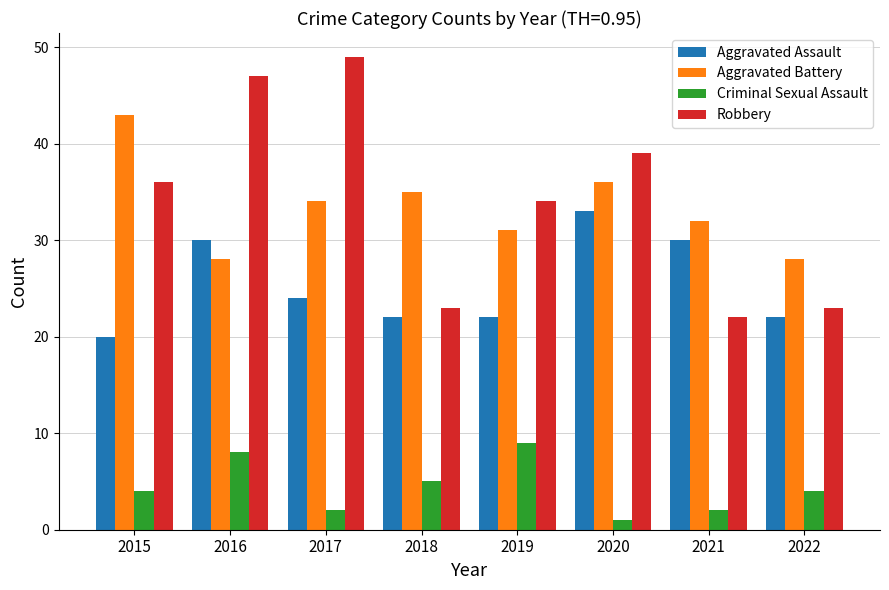

Which series has the widest spread of values?

Robbery